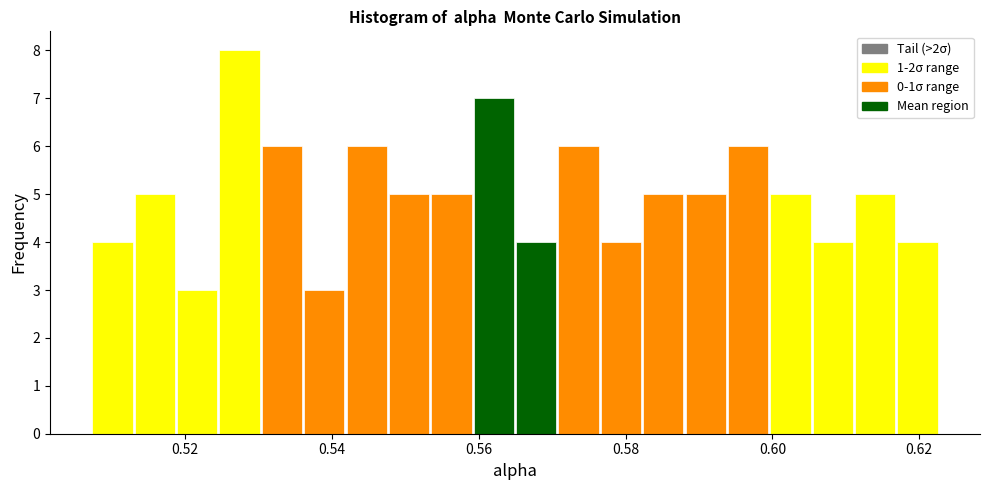

Read against the x-axis, roughly where is the centre of the tallest bar?

0.528